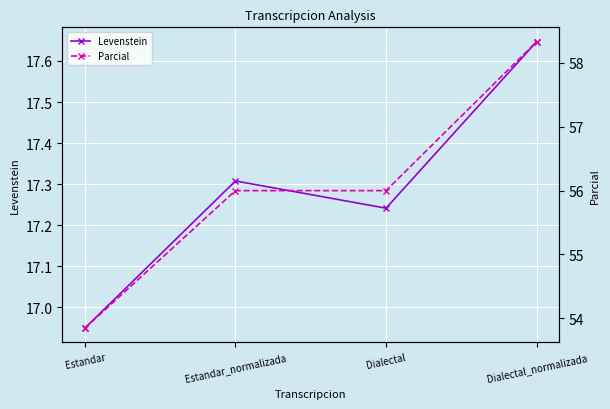

Rank the series by their average value, from highest to lowest.

Parcial, Levenstein